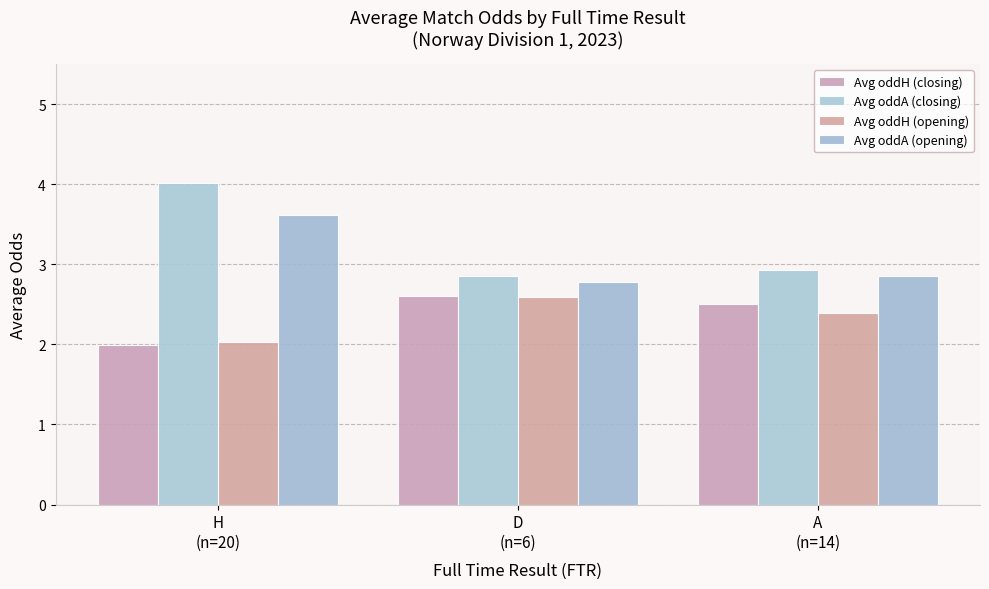

At which label is Avg oddA (opening) closest to 3?

A
(n=14)